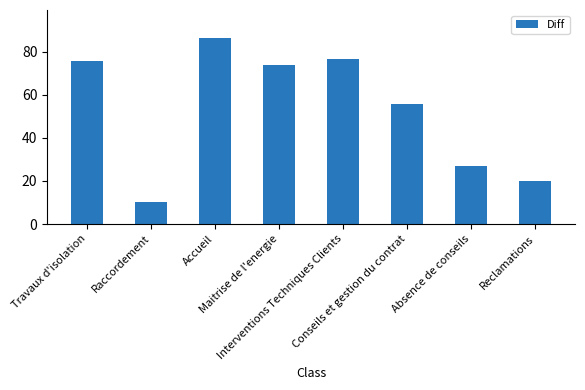

Reading left to right, list all the values displayed in this chart.

75.8	10.0	86.4	73.9	76.8	55.9	26.9	20.0